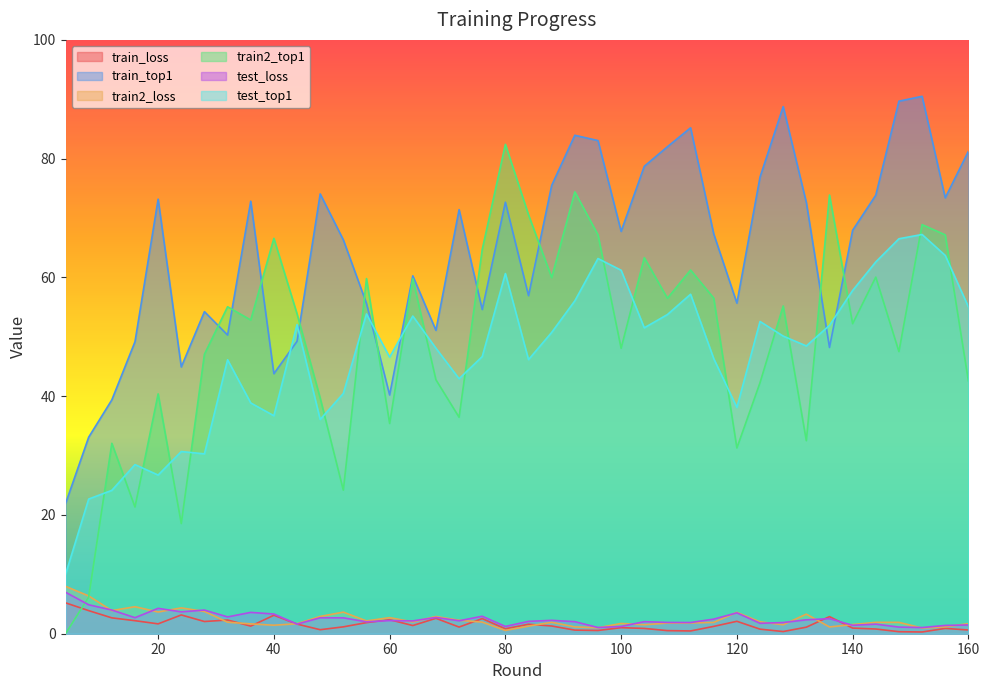

Where is train_loss nearest to the value 2?

28